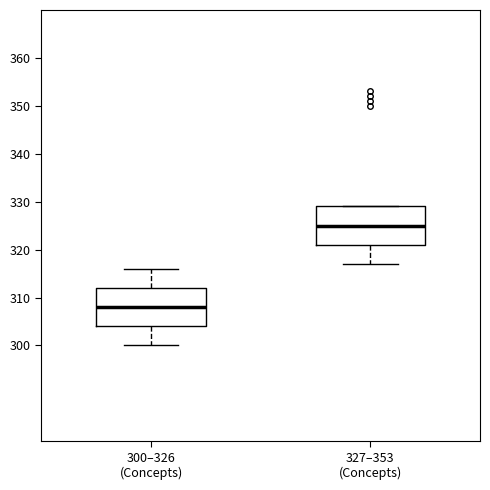

Reading left to right, transcribe this box plot: for each box, give where its median line is, the range the box spans, and where its two whiskers end, as read against the y-axis. The values are not printed on the chart, so give them approximately, as read against the axis.

300–326 (Concepts): median 308, box 304 to 312, whiskers 300 to 316
327–353 (Concepts): median 325, box 321 to 329, whiskers 317 to 329